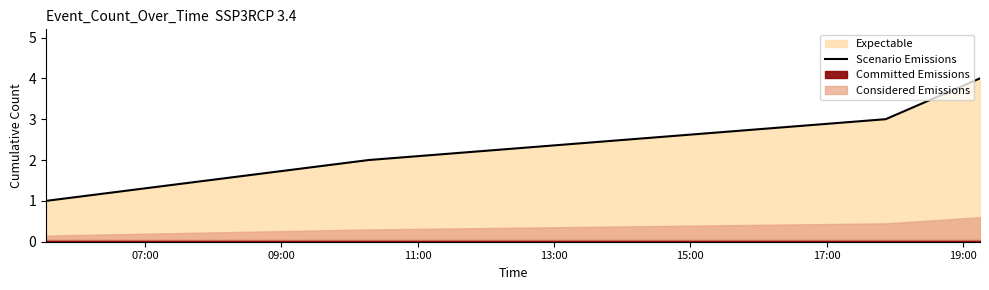

What is the maximum value for Scenario Emissions?

4